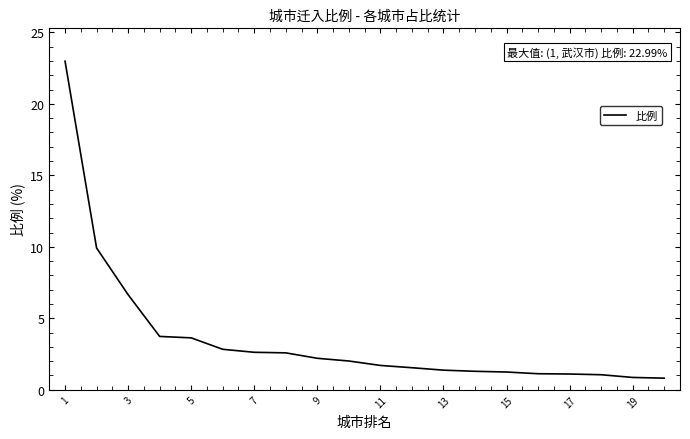

Does the chart display data point markers on the line(s)?

No